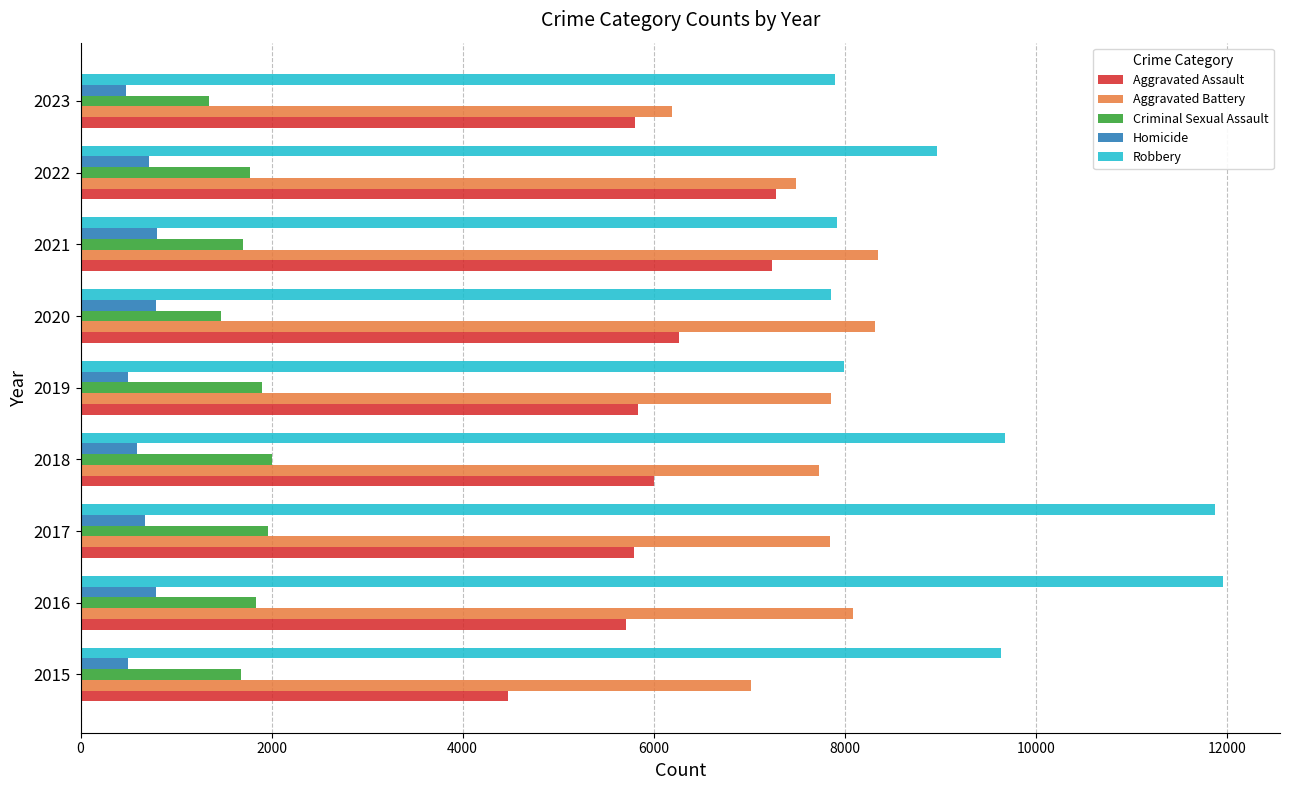

The Criminal Sexual Assault series shows 2008 at 2018. True or false?

True